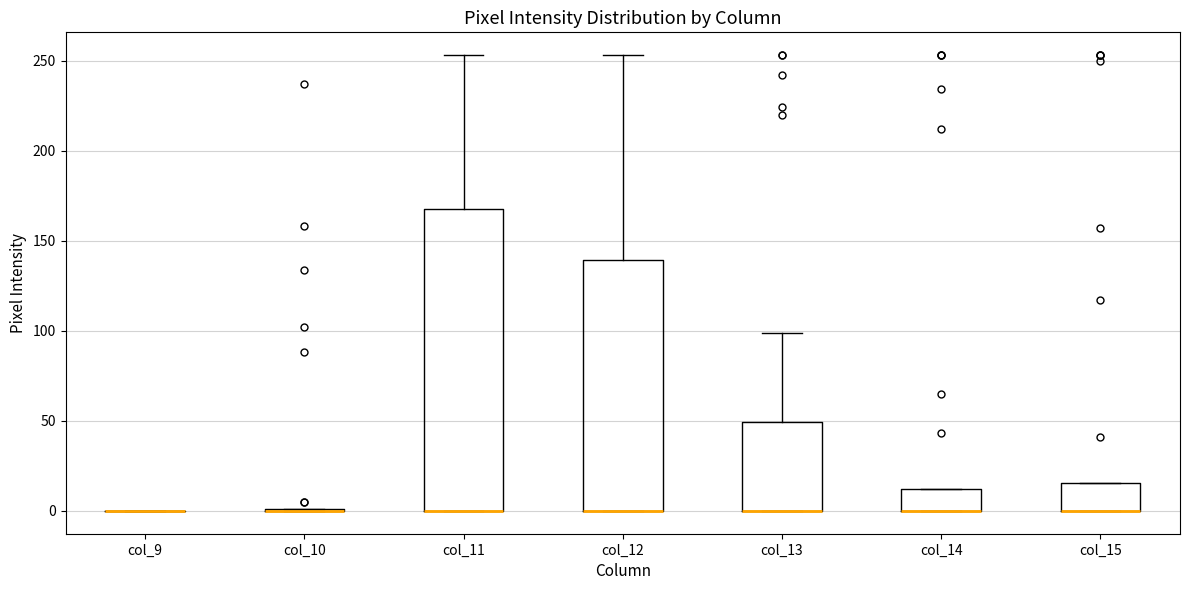

Reading left to right, read every box against the y-axis: the position of its median line, the range the box covers, and the ends of its whiskers. The values are not printed on the chart, so give them approximately, as read against the axis.

col_9: box collapsed to a line at 0, whiskers 0 to 0
col_10: box collapsed to a line at 0, whiskers 0 to 0
col_11: median 0 (drawn on the box's lower edge), box 0 to 170, whiskers 0 to 255
col_12: median 0 (drawn on the box's lower edge), box 0 to 140, whiskers 0 to 255
col_13: median 0 (drawn on the box's lower edge), box 0 to 50, whiskers 0 to 100
col_14: median 0 (drawn on the box's lower edge), box 0 to 10, whiskers 0 to 10
col_15: median 0 (drawn on the box's lower edge), box 0 to 15, whiskers 0 to 15